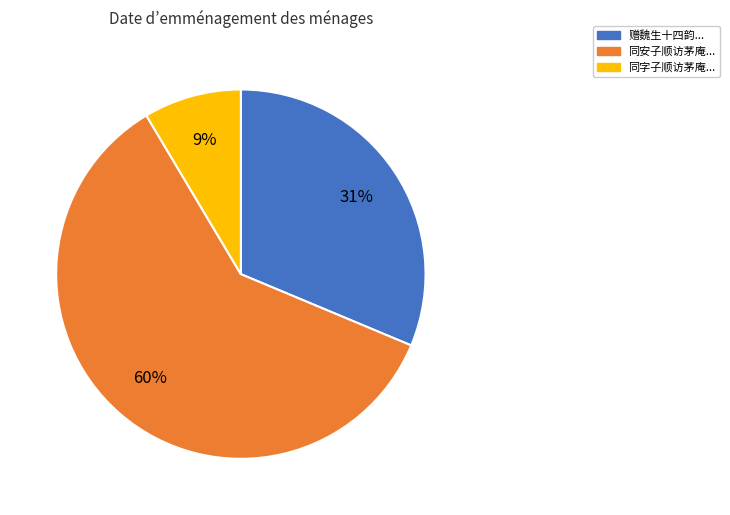

Rank the categories by value from highest to lowest.

同安子顺访茅庵..., 赠魏生十四韵..., 同字子顺访茅庵...